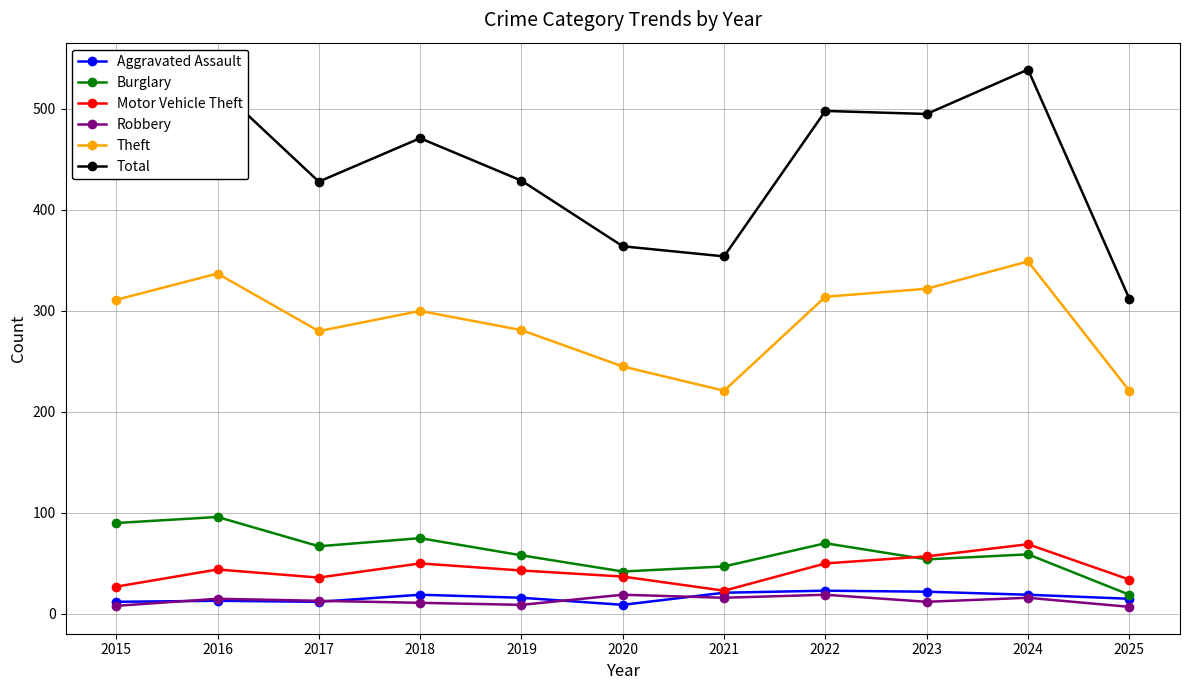

What is the greatest value displayed?

539